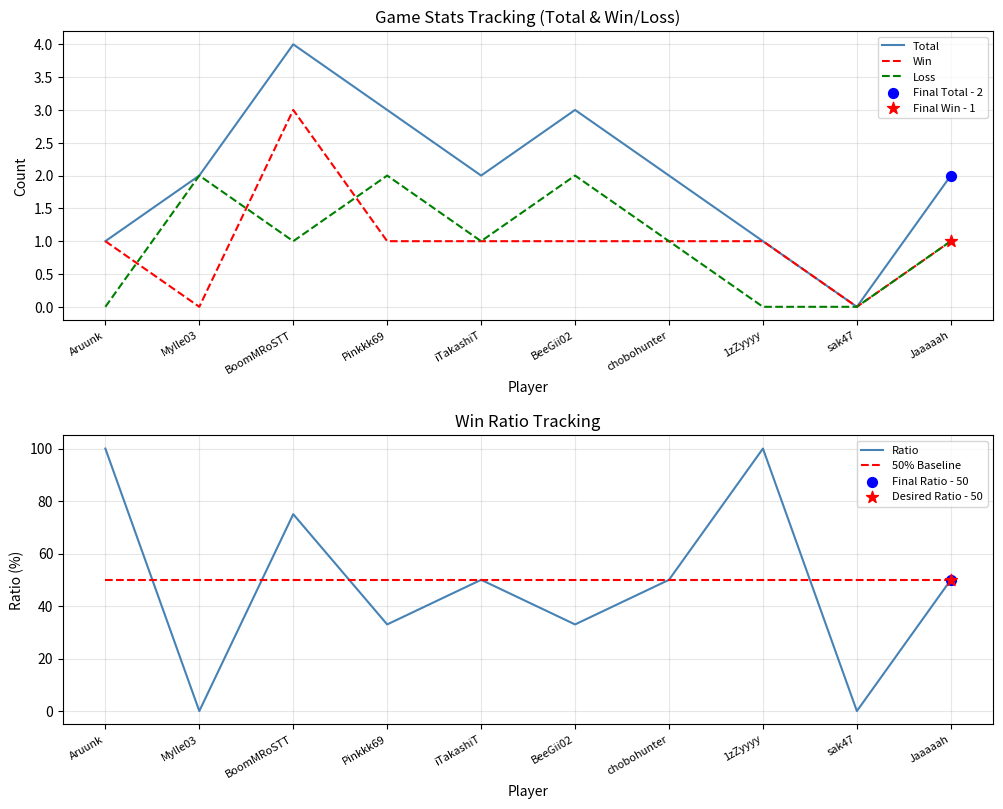

Which series has the largest total across all categories?

50% Baseline